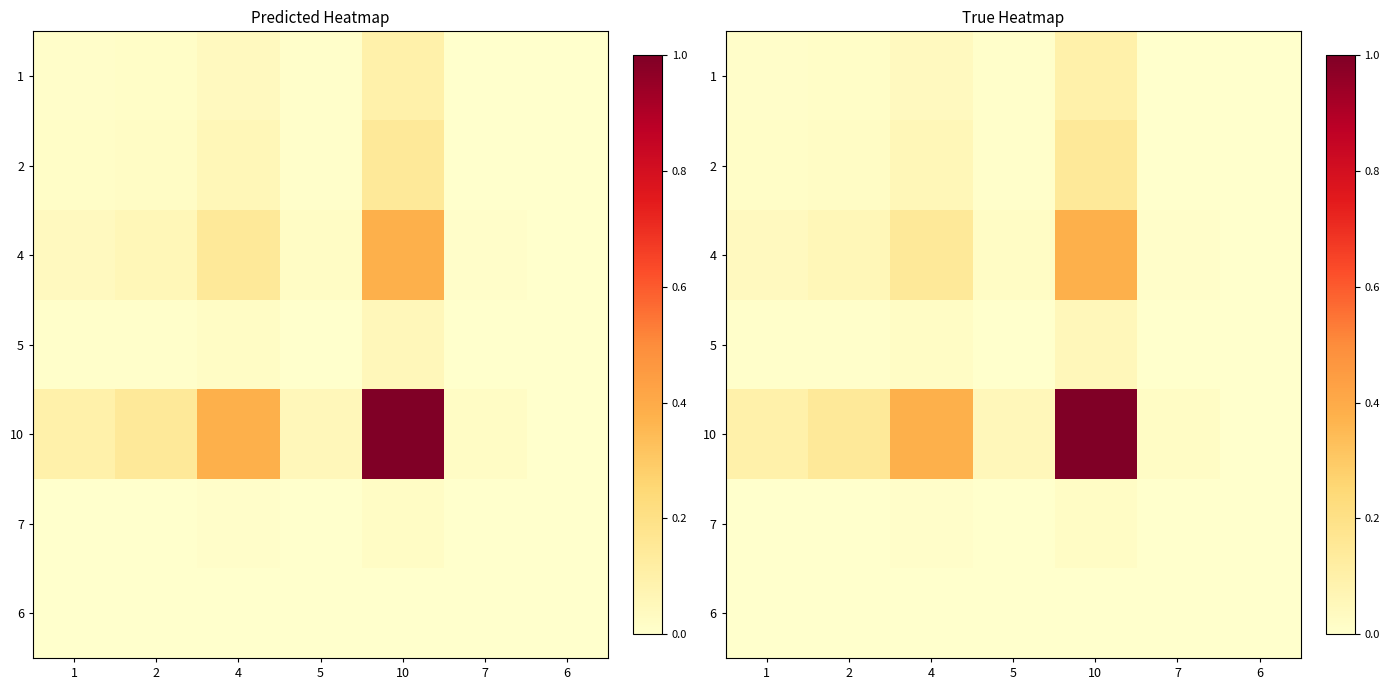

At 1, list the series in order from largest to smallest.

10, 4, 2, 1, 5, 7, 6